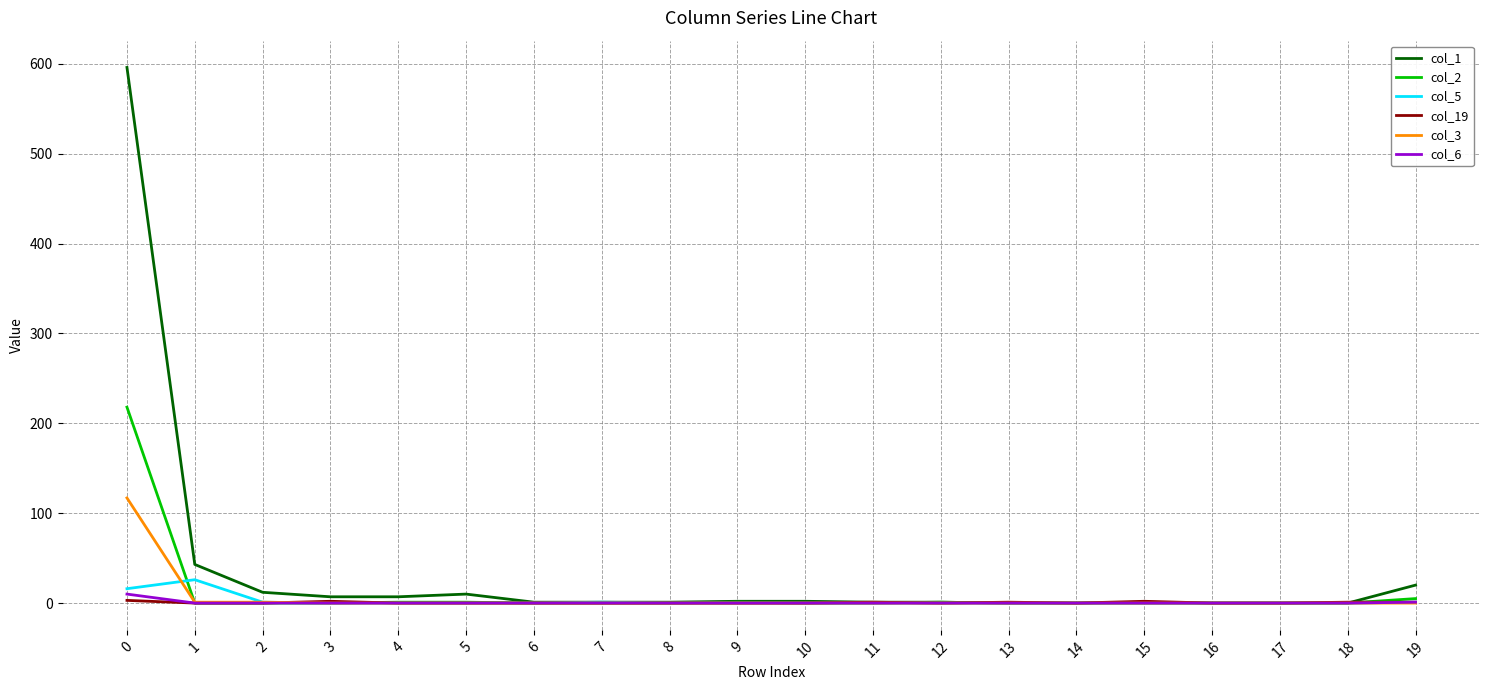

Count the number of data series in this chart.

6